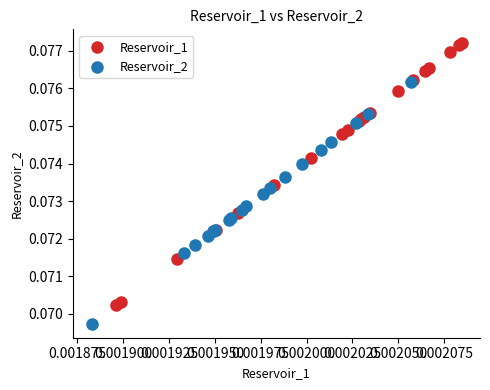

Which series has the largest Y range (max minus min)?

Reservoir_1